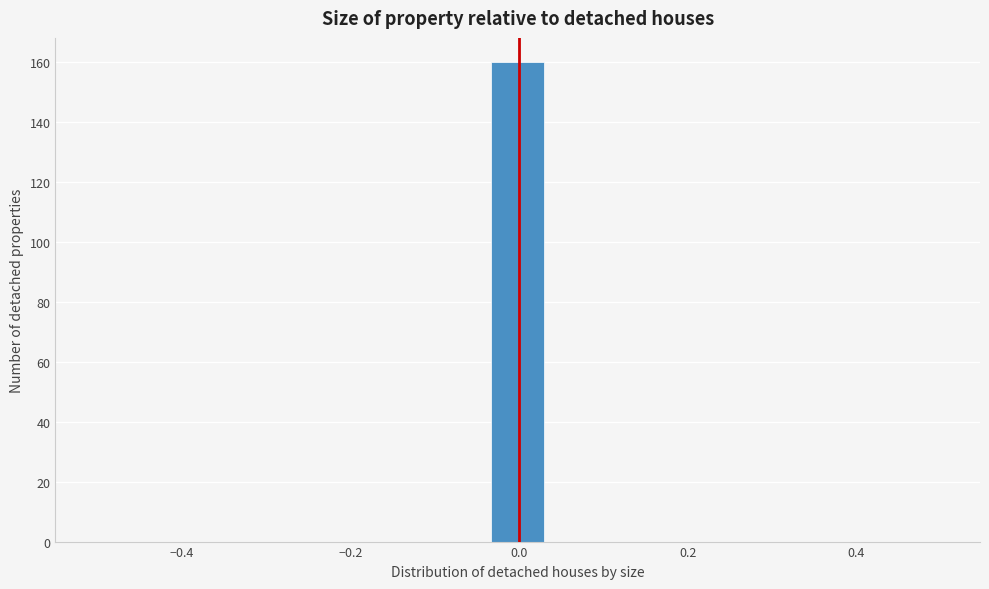

Around what value on the x-axis is the tallest bar? Give the approximate position of its centre, as read against the axis.

0.00